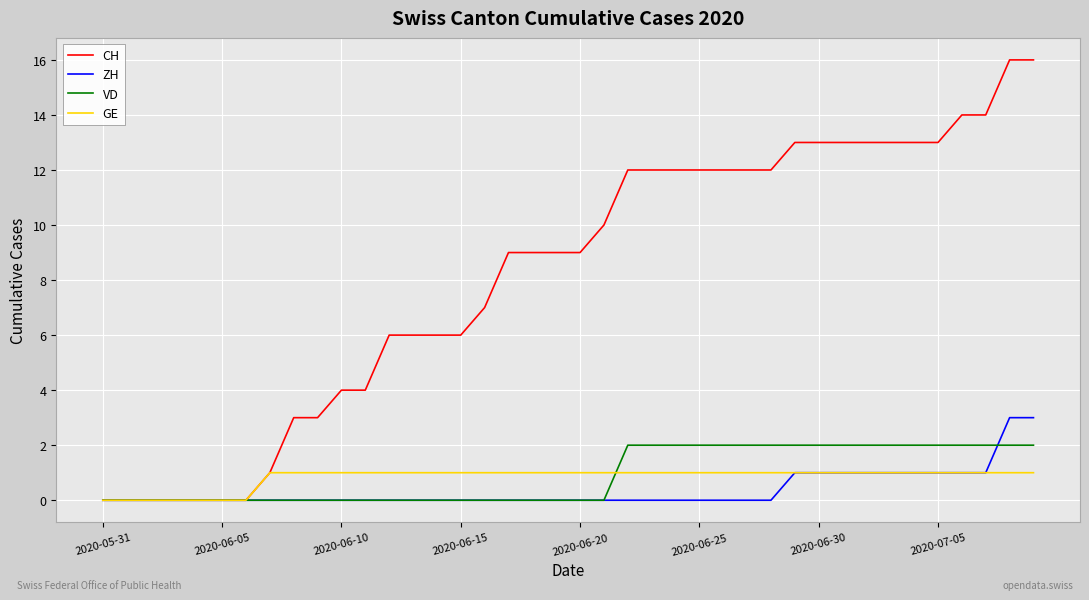

Which series has the largest total across all categories?

CH